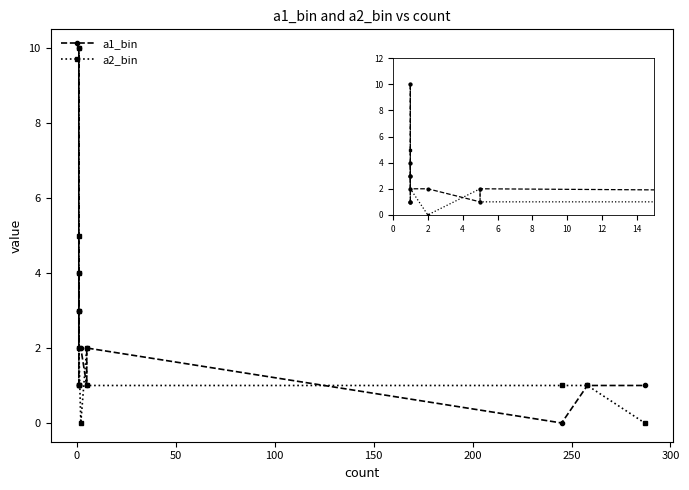

What is the difference between the second highest and minimum values in the a2_bin series?

5